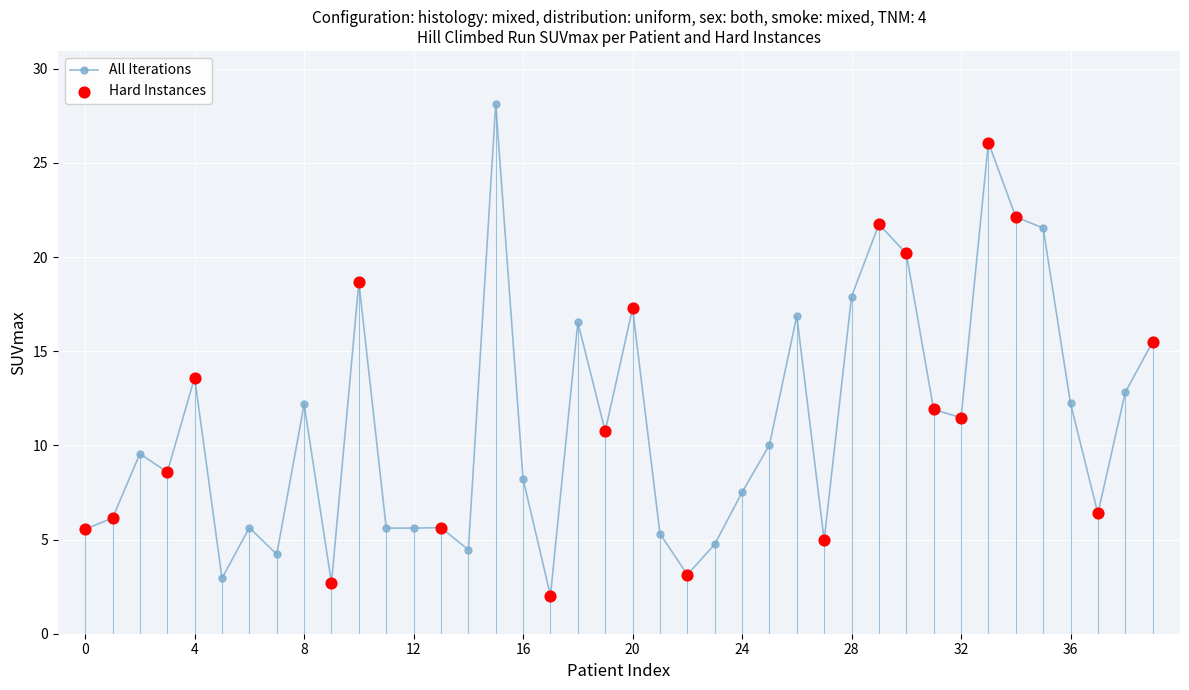

What is the sum of all values?

446.5